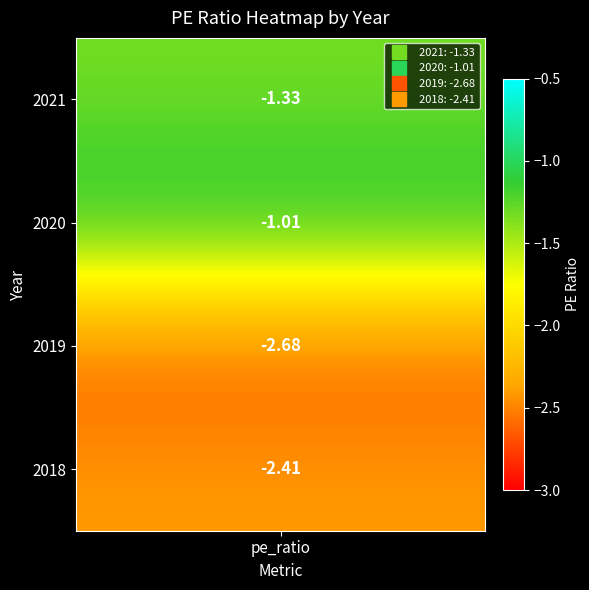

What is the greatest value displayed?

-1.0